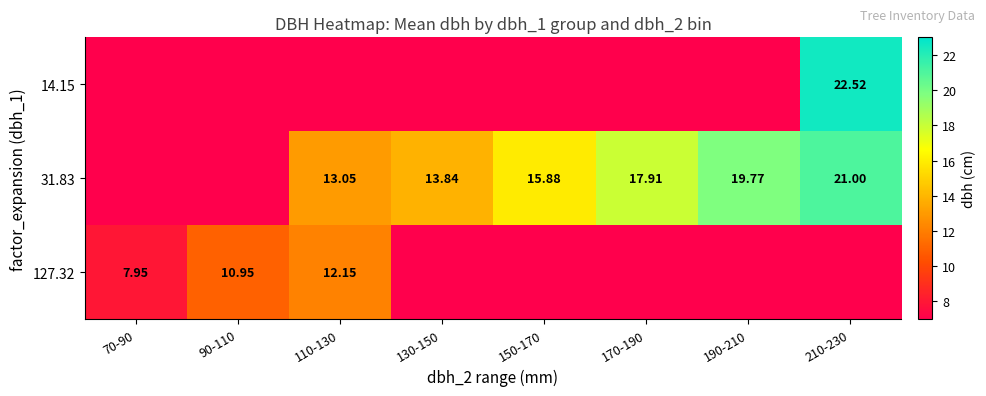

Is the value of 127.32 at 90-110 greater than the value of 31.83 at 110-130?

No